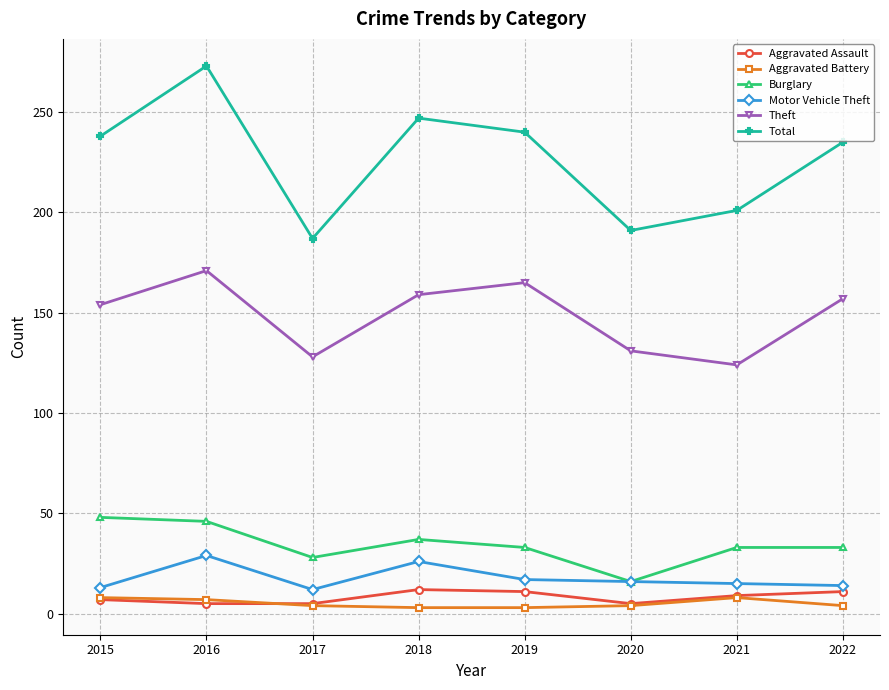

True or false: Aggravated Battery and Motor Vehicle Theft cross at least once.

False